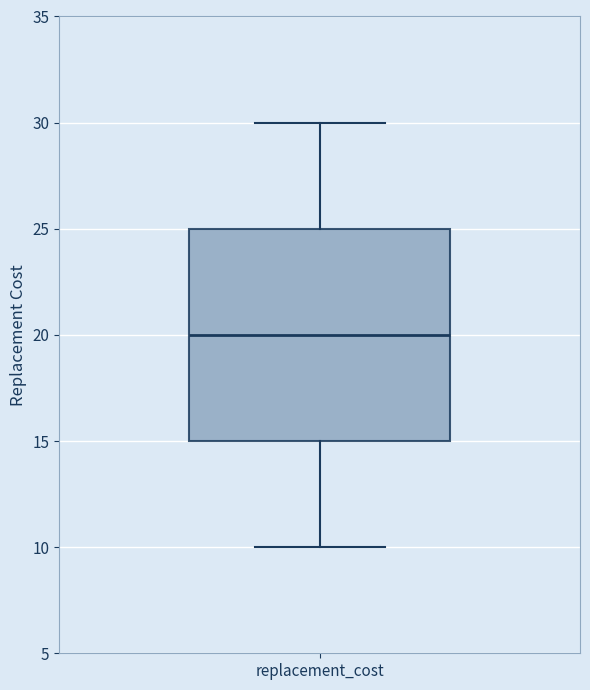

Transcribe this box plot: give where the median line is, the range the box spans, and where the two whiskers end, as read against the y-axis. The values are not printed on the chart, so give them approximately, as read against the axis.

median 20, box 15 to 25, whiskers 10 to 30